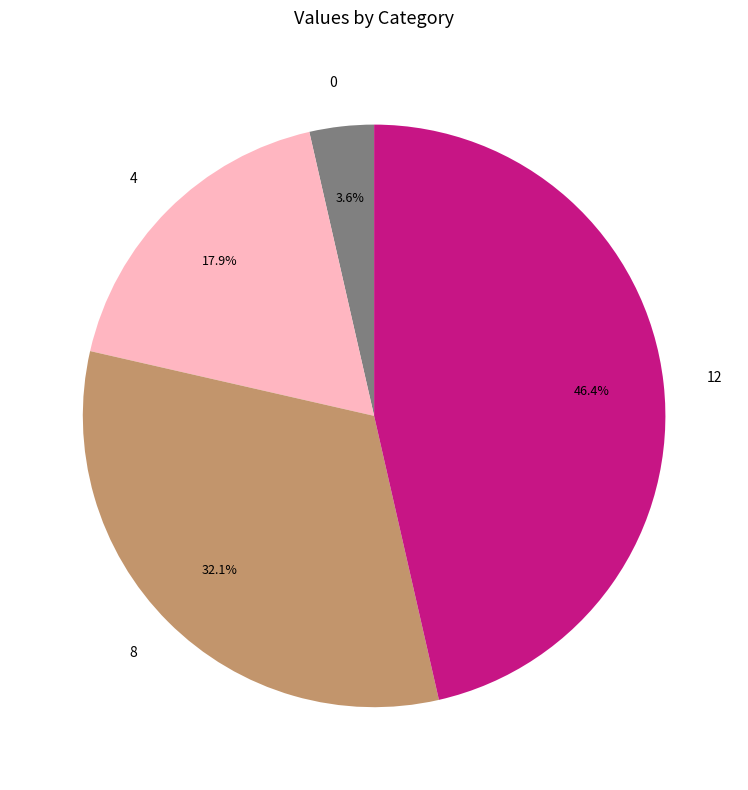

To the nearest percent, what percentage of the pie is 0?

4%